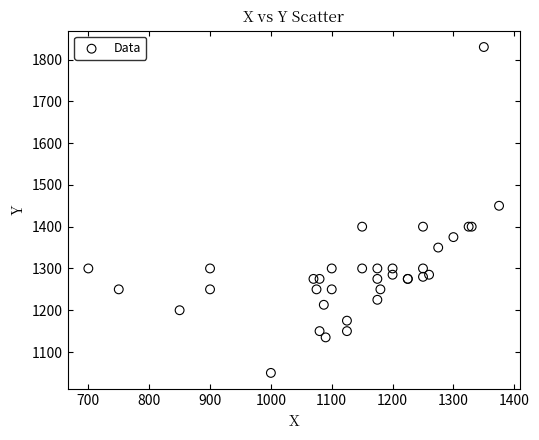

What Y value in the scatter plot is closest to 1440?

1450